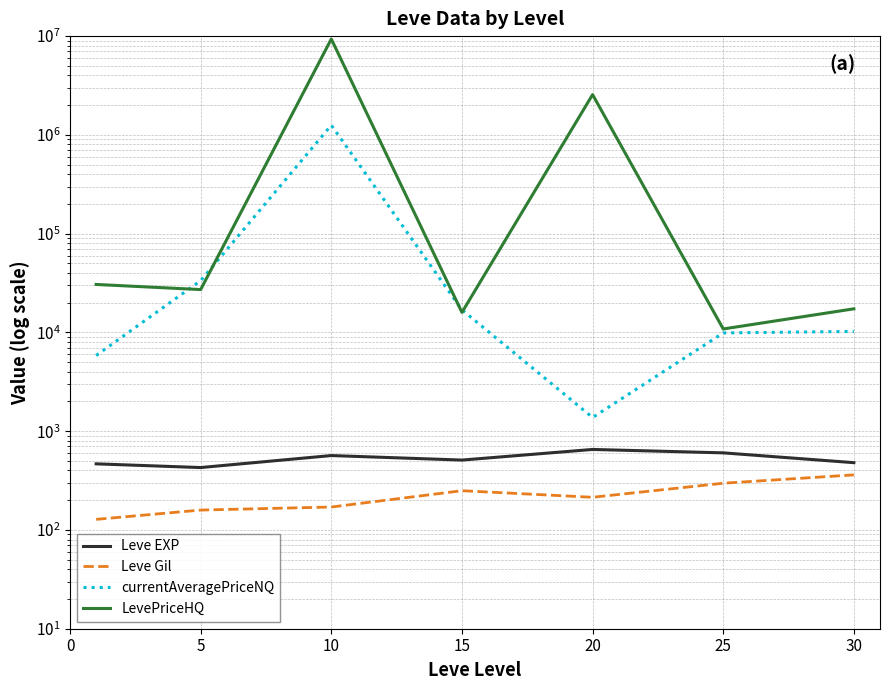

What is the greatest value displayed?

9346357.1